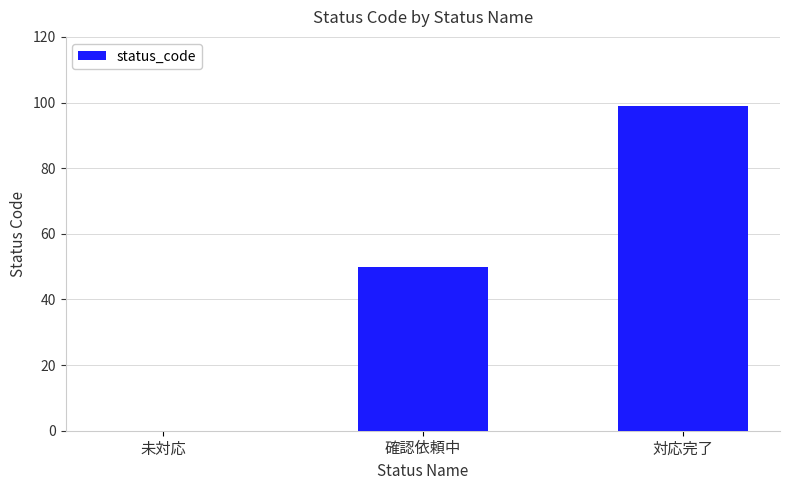

What is the change in value from 確認依頼中 to 対応完了?

+49